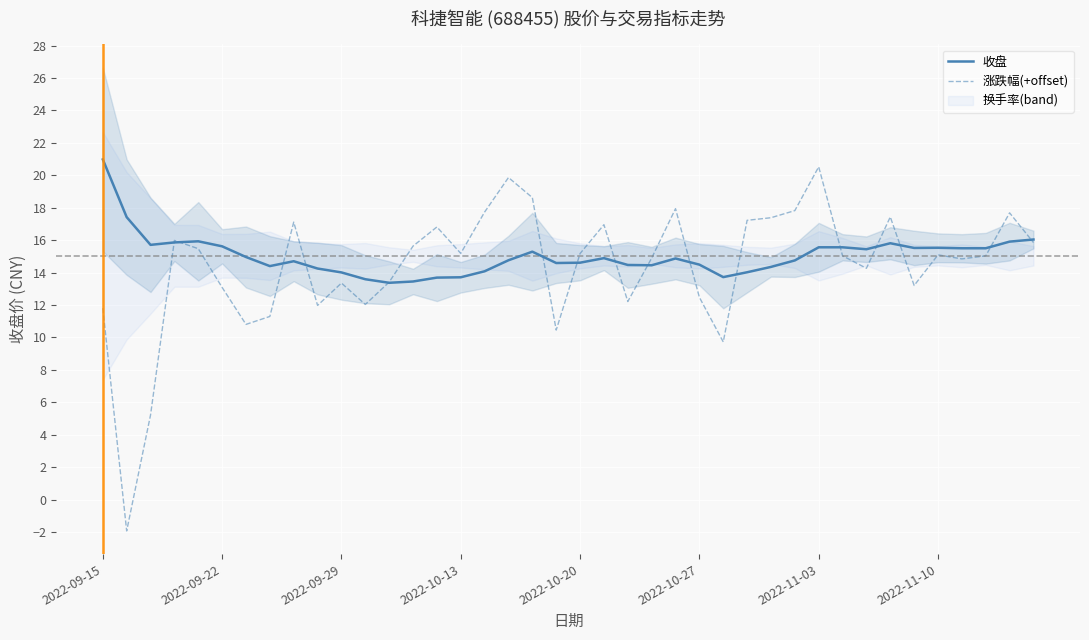

Which series has the largest total across all categories?

收盘